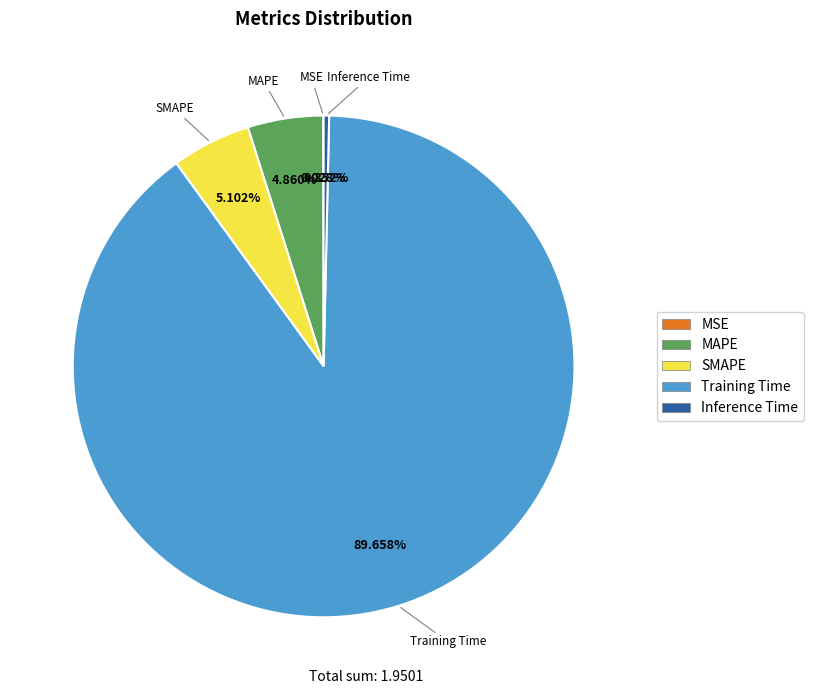

What percentage is the MAPE slice, to the nearest percent?

5%